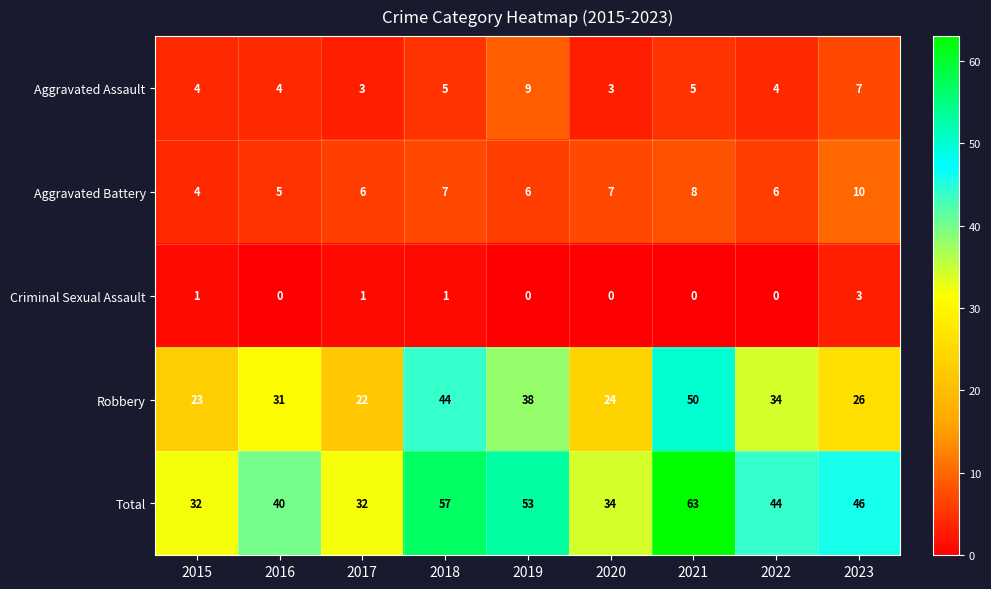

Which series changed the most between 2015 and 2021?

Total